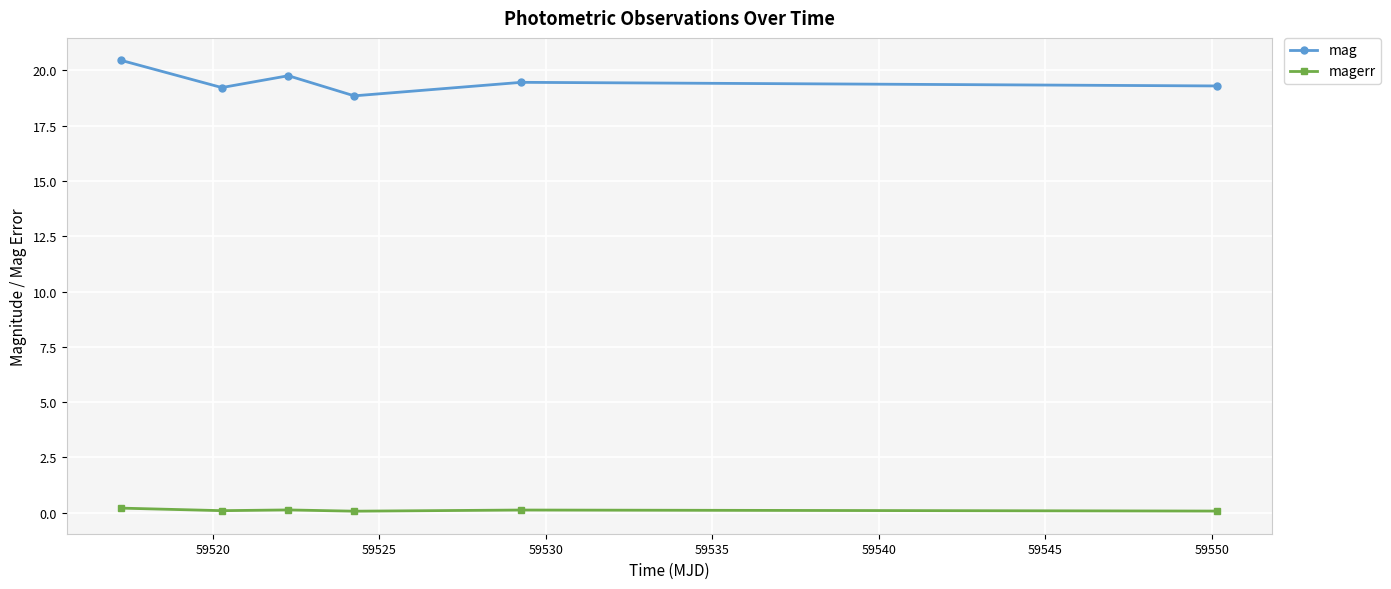

Which series has the largest range (max minus min)?

mag